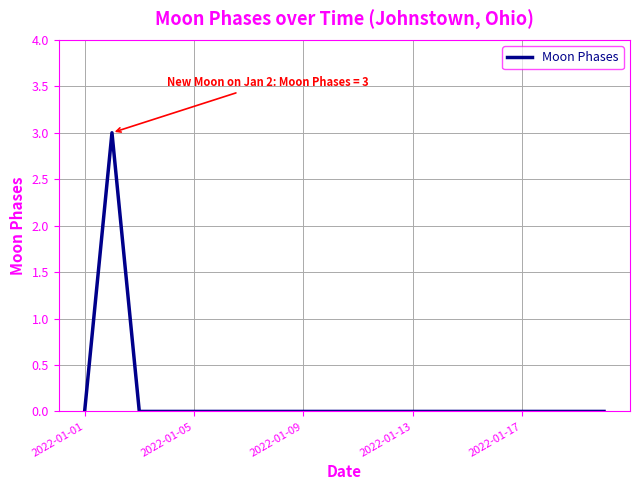

Does the chart display data point markers on the line(s)?

No